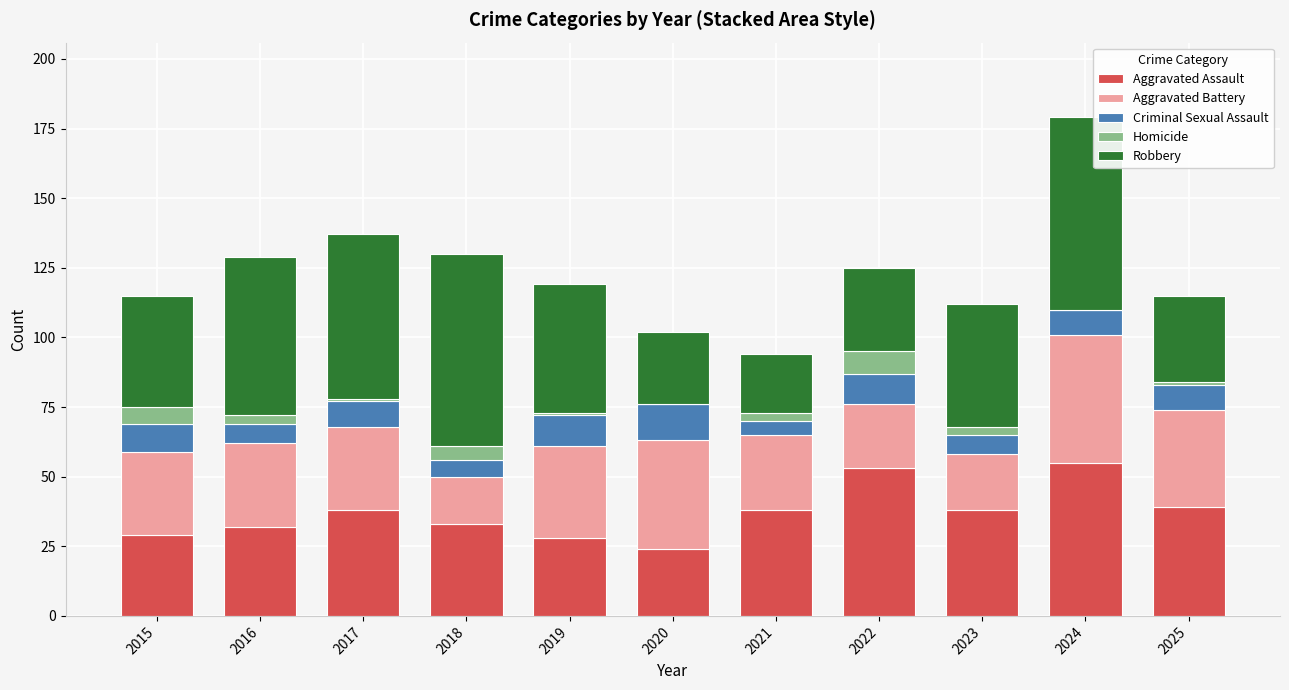

True or false: Aggravated Assault has a value of 10 at 2016.

False